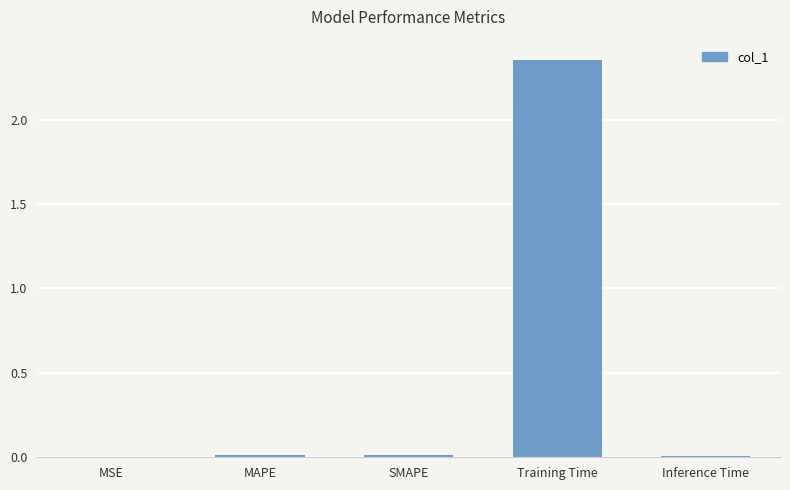

Which label corresponds to the largest value in the chart?

Training Time